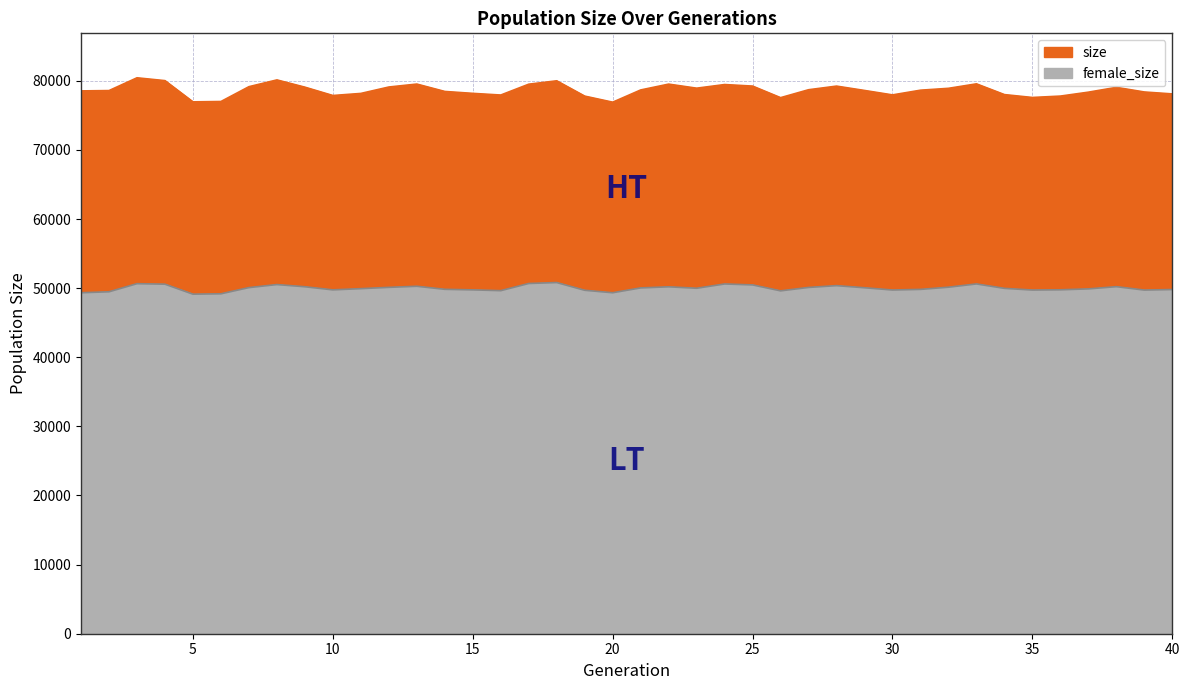

True or false: female_size has more than 0 interior local peaks.

True